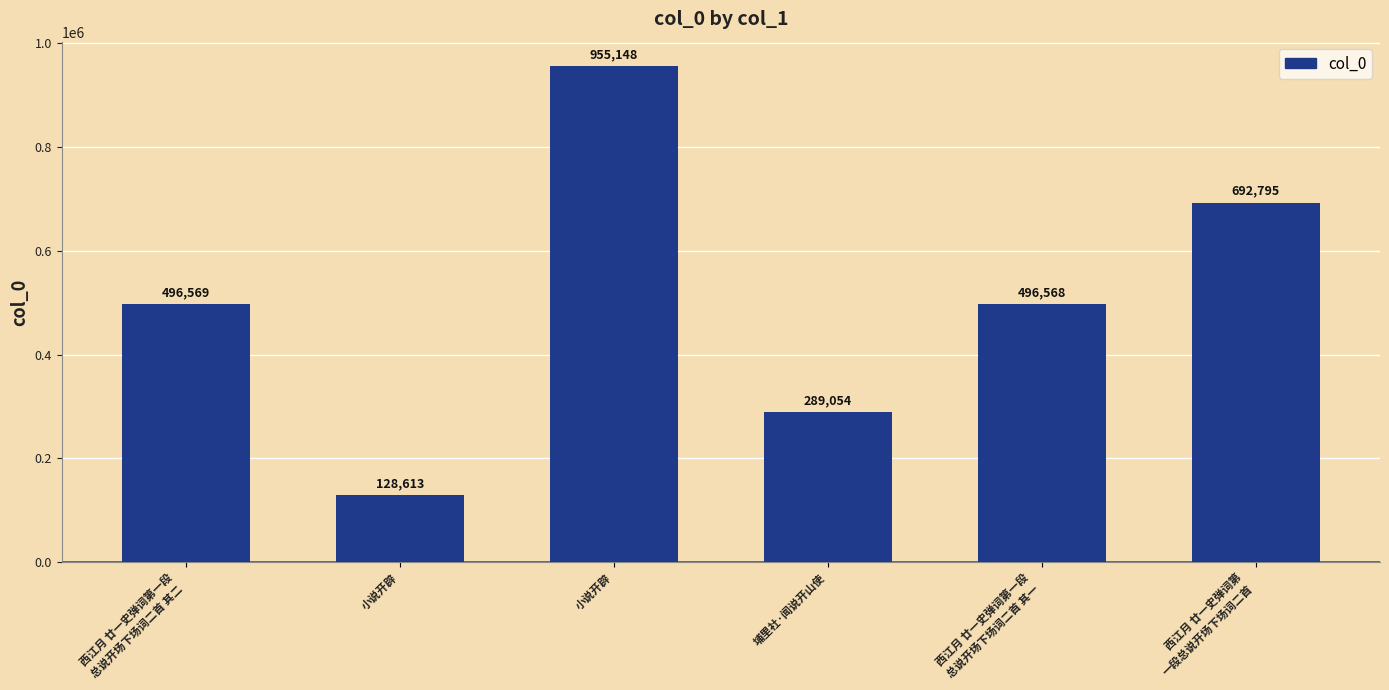

How many data points does each series have?

6